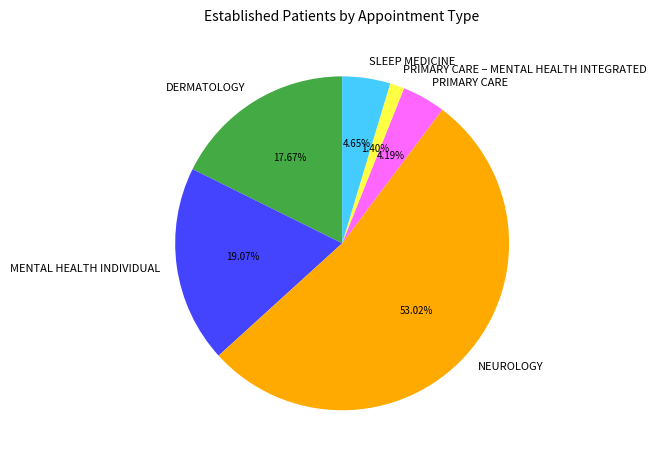

How many segments does this pie chart have?

6